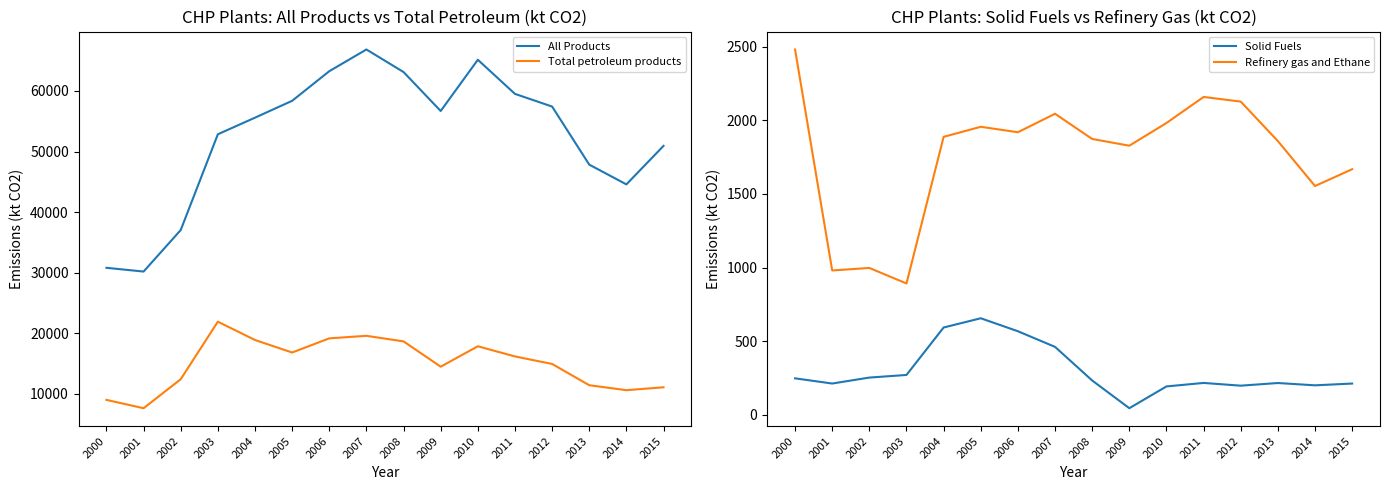

Reading left to right, what are all the values shown in this chart?

All Products: 2000=30781.8	2001=30162.3	2002=37023.6	2003=52847.7	2004=55592.5	2005=58376.7	2006=63270.9	2007=66857.8	2008=63130.2	2009=56693.1	2010=65161.6	2011=59520.8	2012=57429.7	2013=47831.7	2014=44568.0	2015=50929.0
Total petroleum products: 2000=8957.4	2001=7581.2	2002=12374.5	2003=21879.5	2004=18854.7	2005=16783.4	2006=19122.8	2007=19544.8	2008=18623.8	2009=14443.9	2010=17817.0	2011=16135.9	2012=14896.0	2013=11380.5	2014=10560.1	2015=11038.6
Solid Fuels: 2000=248.7	2001=213.5	2002=253.9	2003=271.7	2004=593.7	2005=656.4	2006=568.4	2007=462.2	2008=234.1	2009=45.9	2010=193.8	2011=217.5	2012=198.9	2013=216.9	2014=201.3	2015=213.3
Refinery gas and Ethane: 2000=2480.5	2001=980.8	2002=997.9	2003=892.5	2004=1887.6	2005=1955.9	2006=1918.9	2007=2044.3	2008=1873.3	2009=1827.5	2010=1981.6	2011=2158.4	2012=2127.0	2013=1859.0	2014=1553.9	2015=1668.0